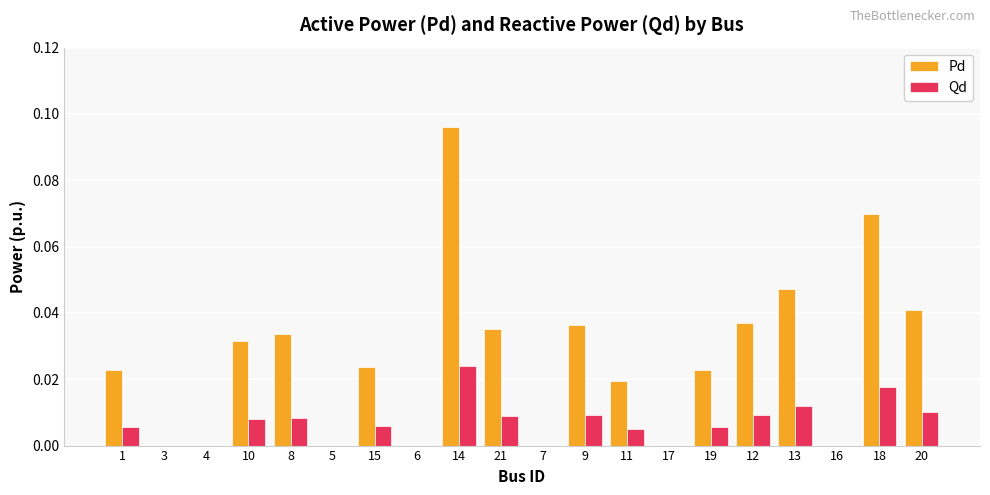

Which series changed the most between 6 and 20?

Pd